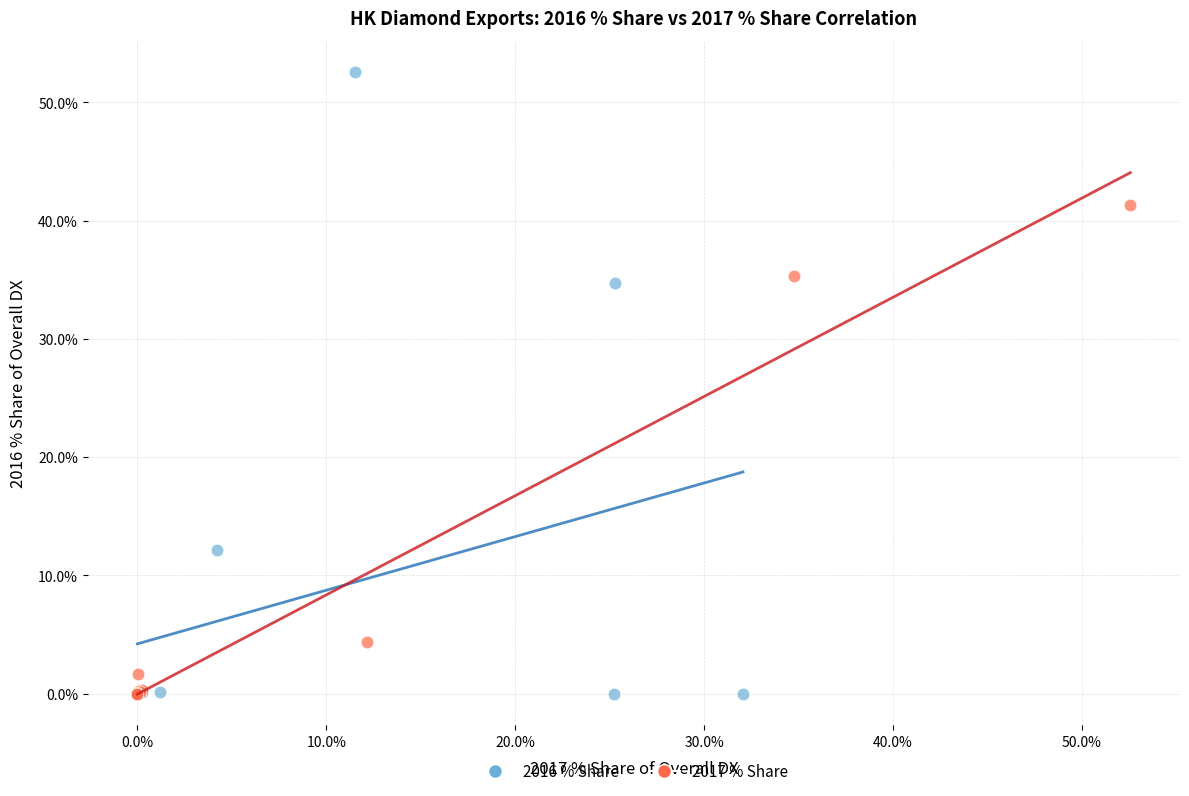

Which series contains the highest Y value?

2016 % Share